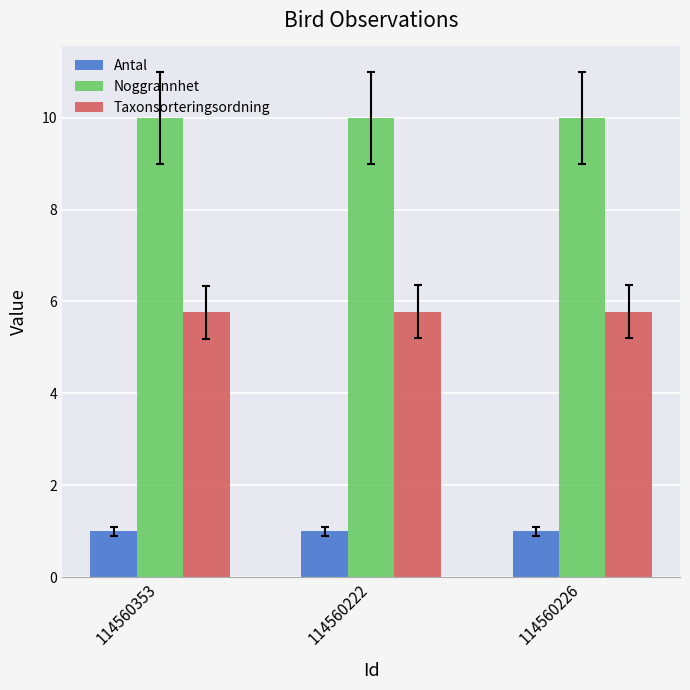

How many bars are there in total?

9